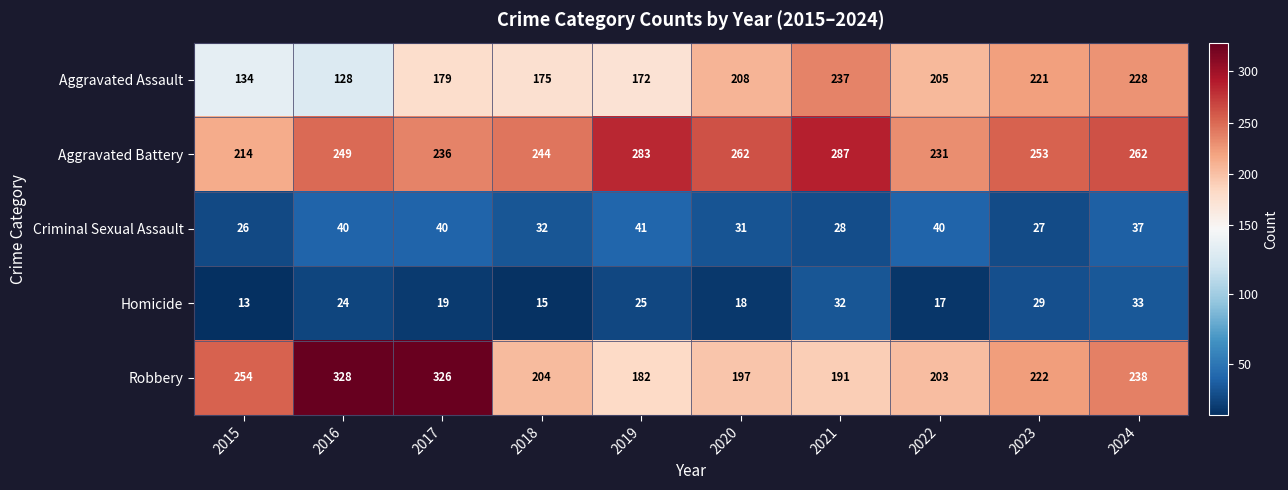

What is the approximate value of Homicide at 2021?

32